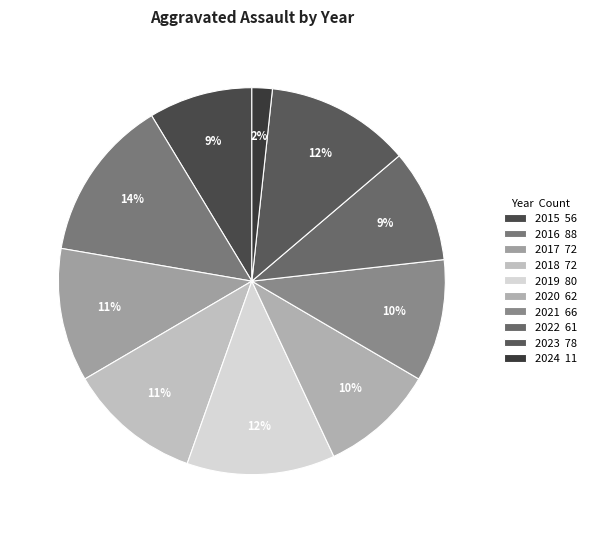

Count the number of slices in the pie.

10